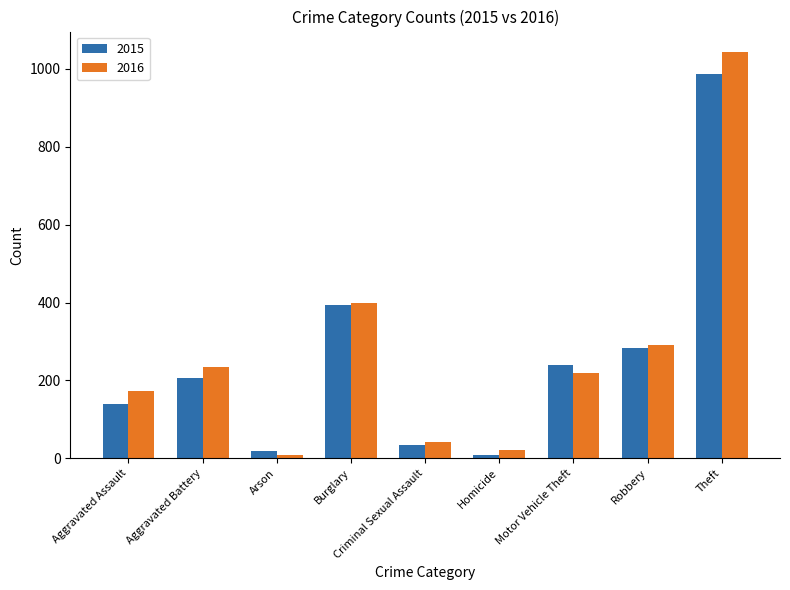

Which series has the largest total across all categories?

2016